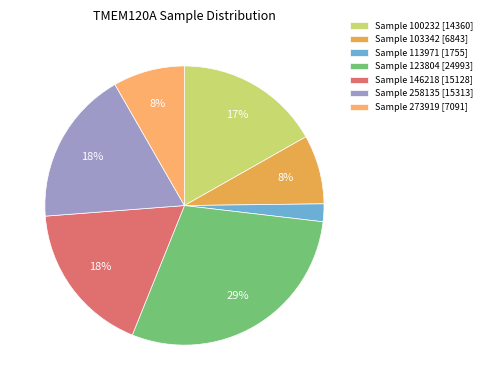

Is there any slice that represents more than half of the pie?

No